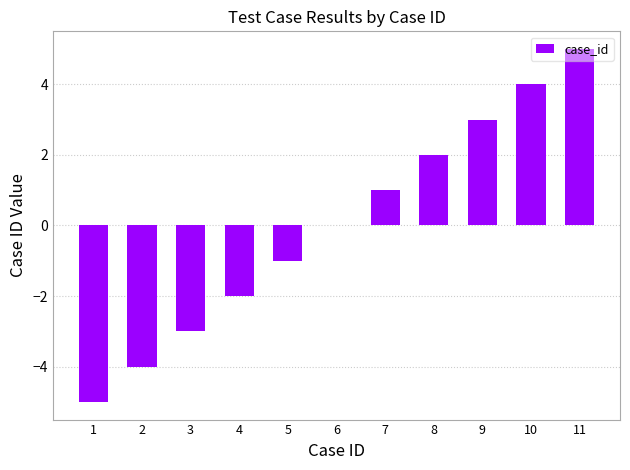

What is the change in value from 1 to 9?

+8